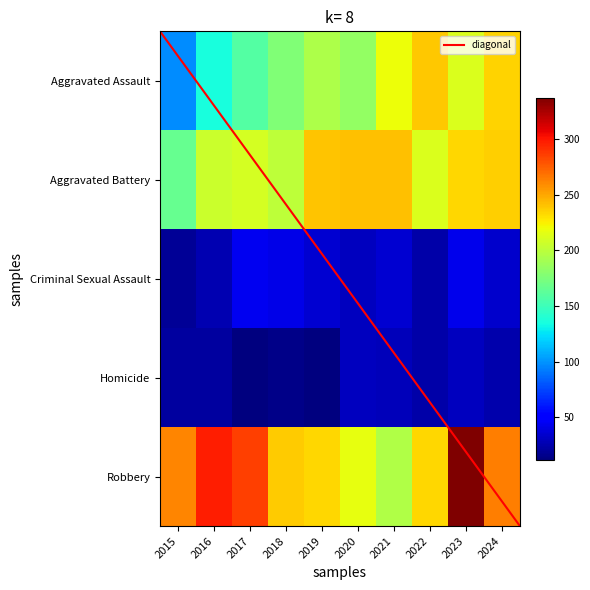

What is the spread (max minus min) of values at 2024?

239